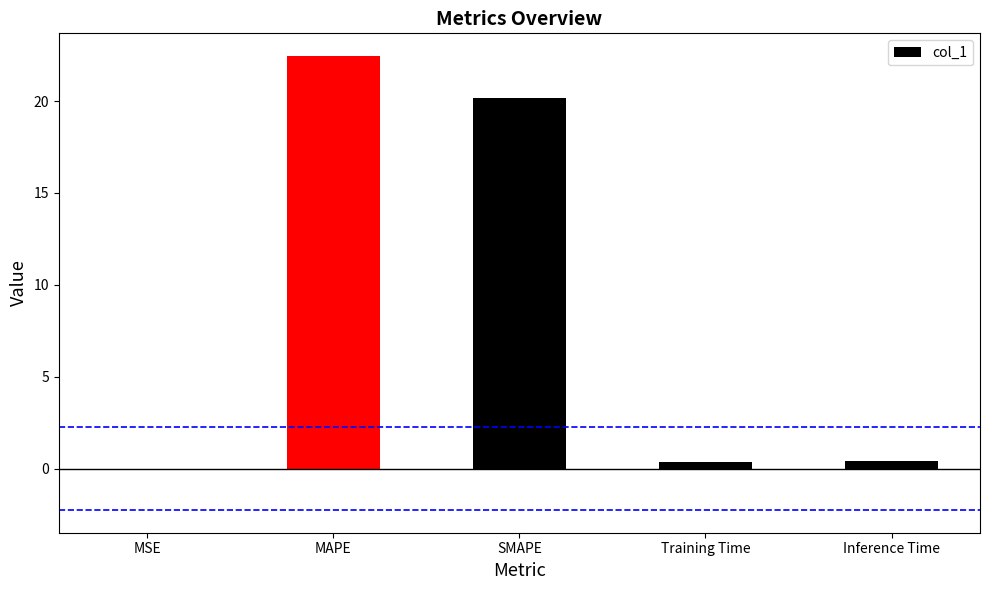

Are the bars horizontal?

No